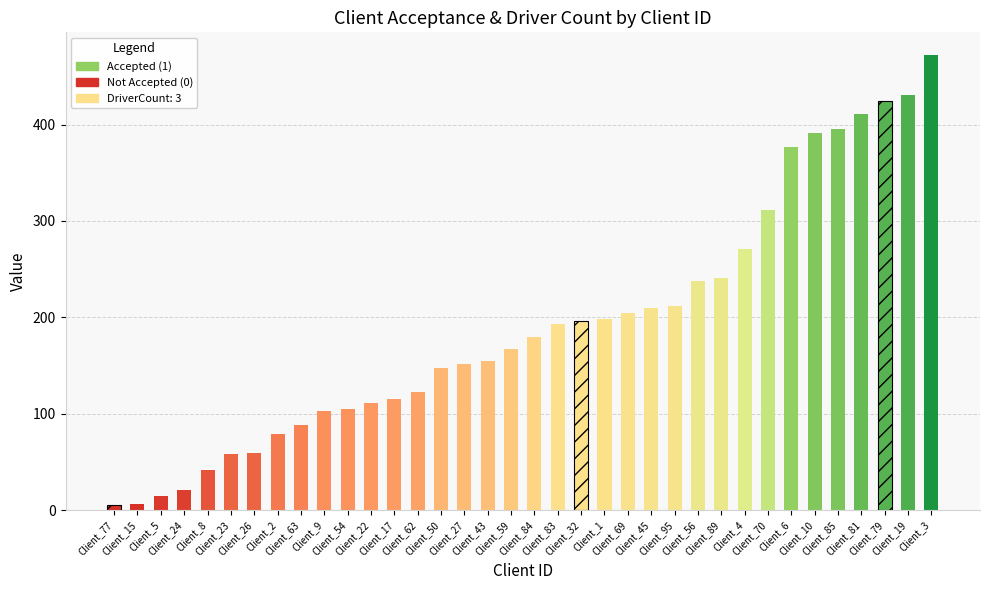

How many distinct data groups are displayed?

1